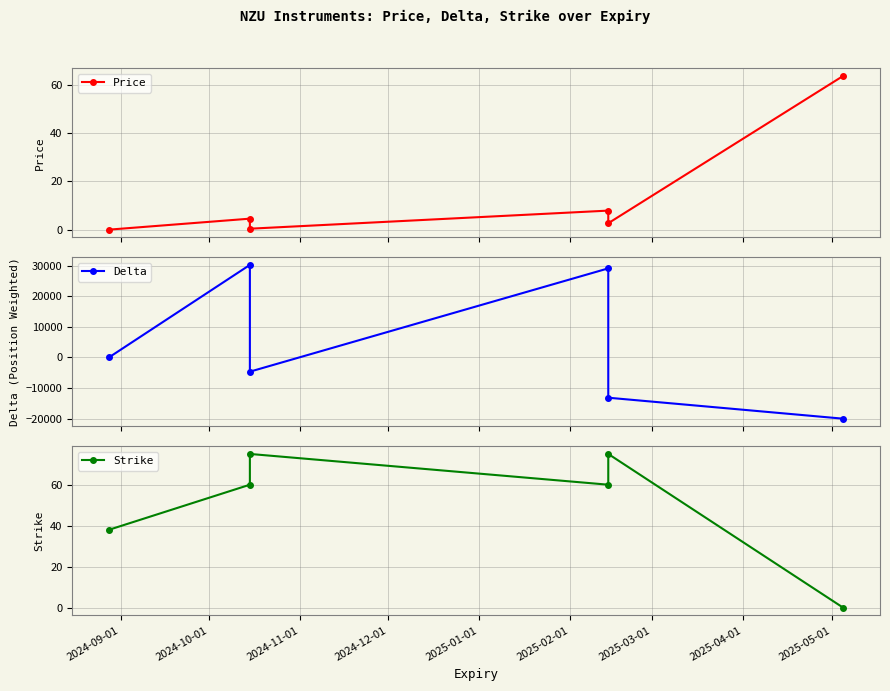

At which label is Delta closest to 5115?

2024-09-01